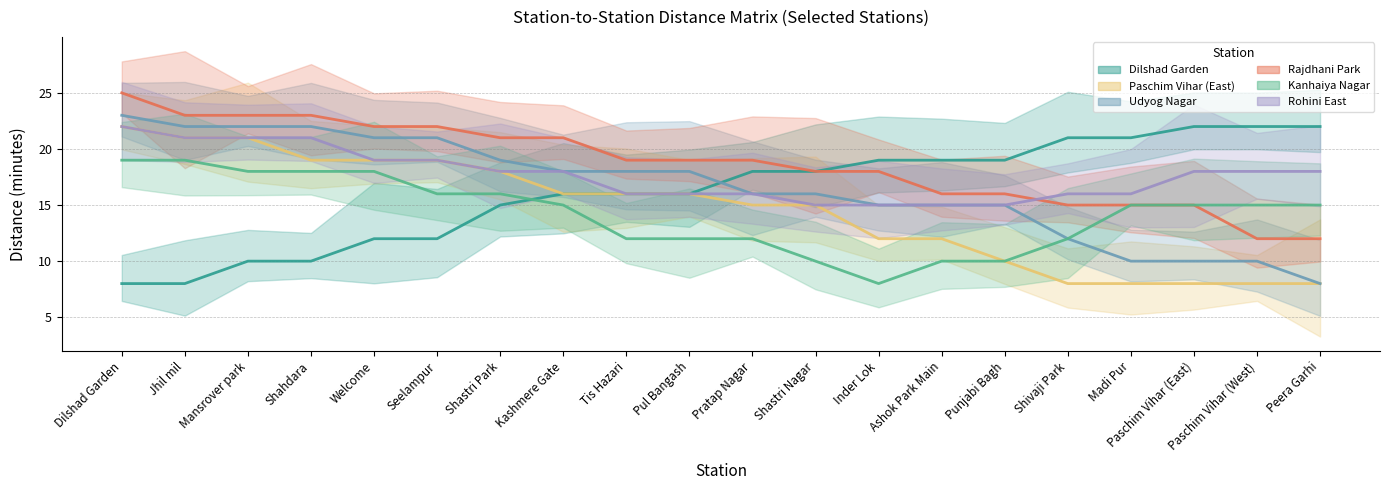

The value of Udyog Nagar at Shastri Park is 19. True or false?

True